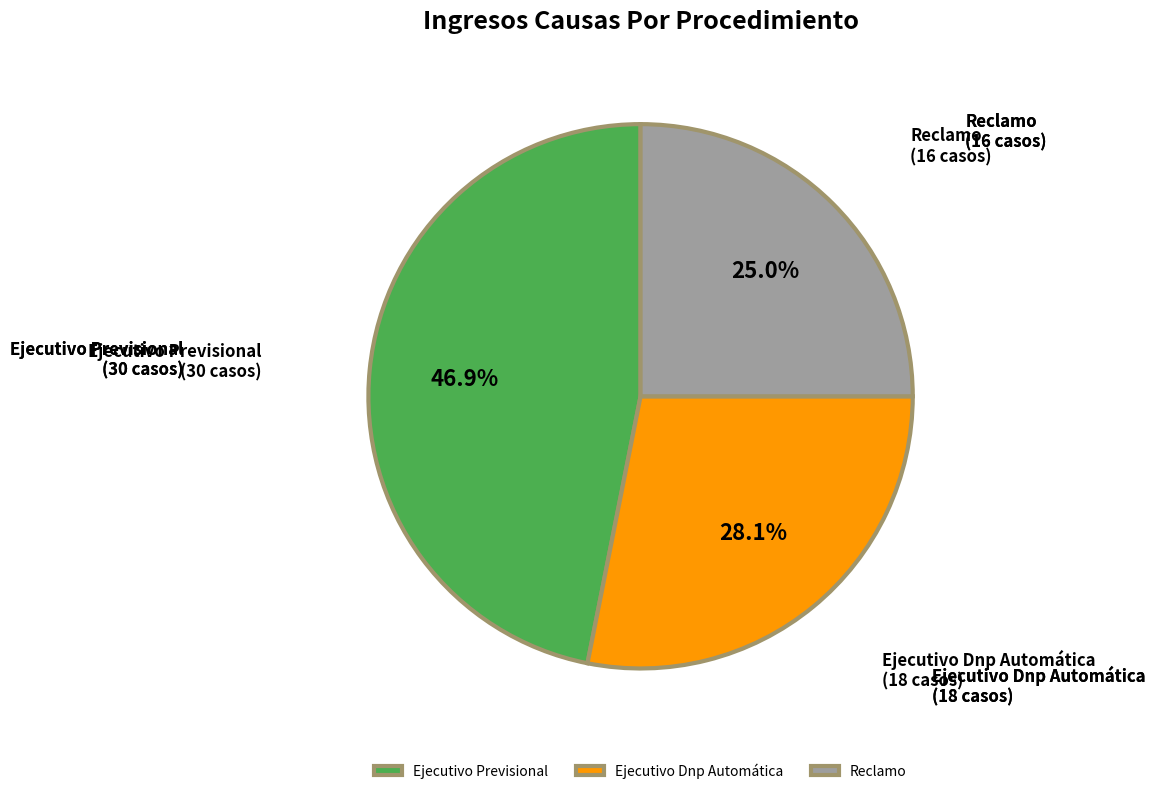

Does any single category account for the majority?

No